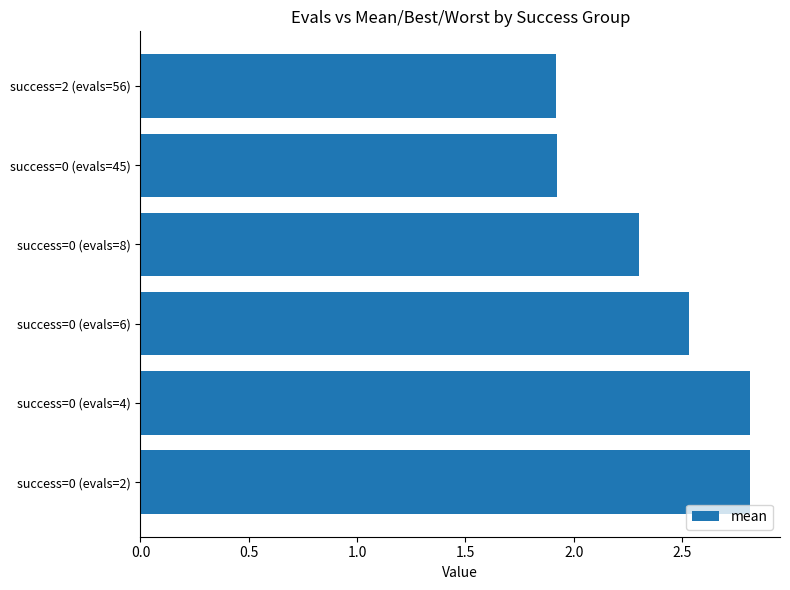

What is the average value?

2.4